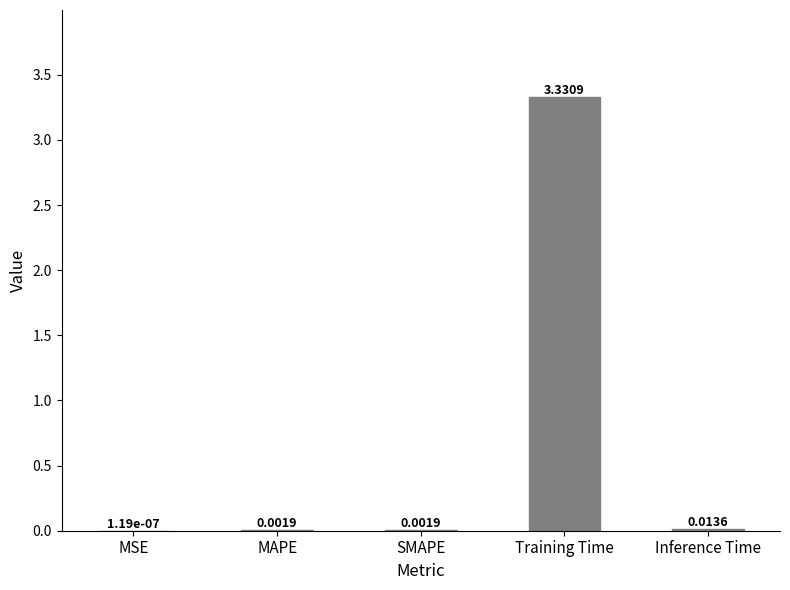

The chart shows a value of 1.2 at Training Time. True or false?

False